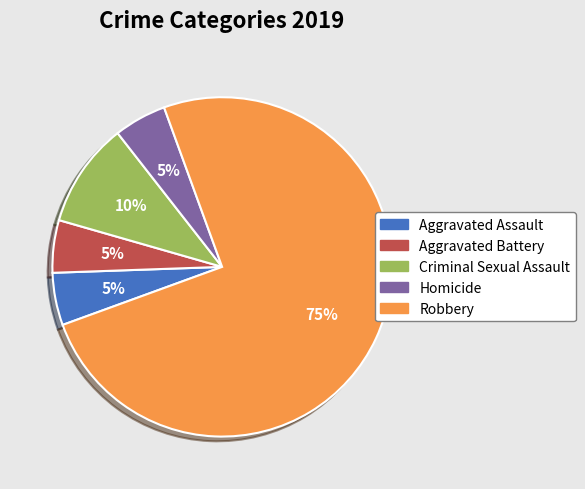

To the nearest percent, what percentage of the pie is Aggravated Assault?

5%